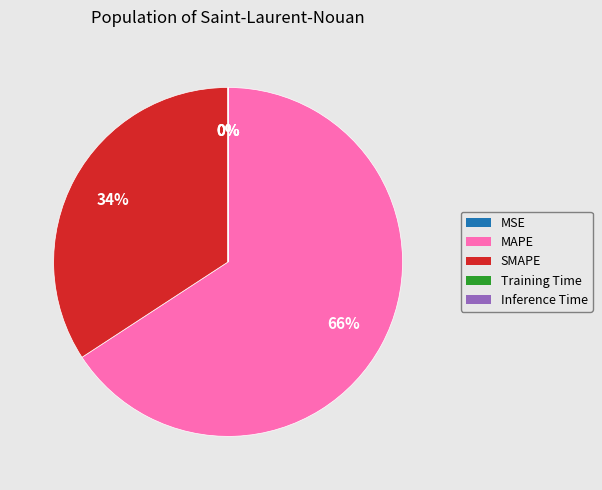

The SMAPE slice represents 34% of the pie. True or false?

True